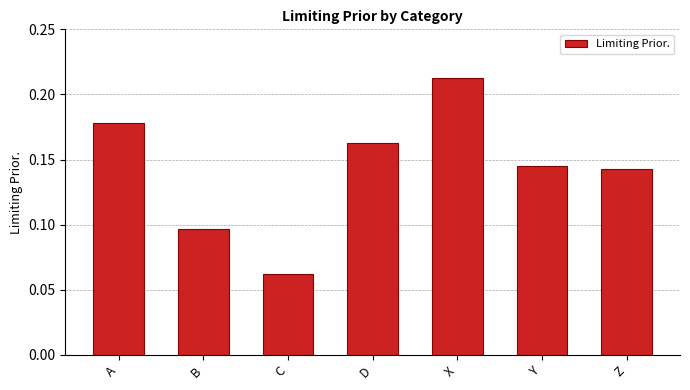

Which label corresponds to the largest value in the chart?

X